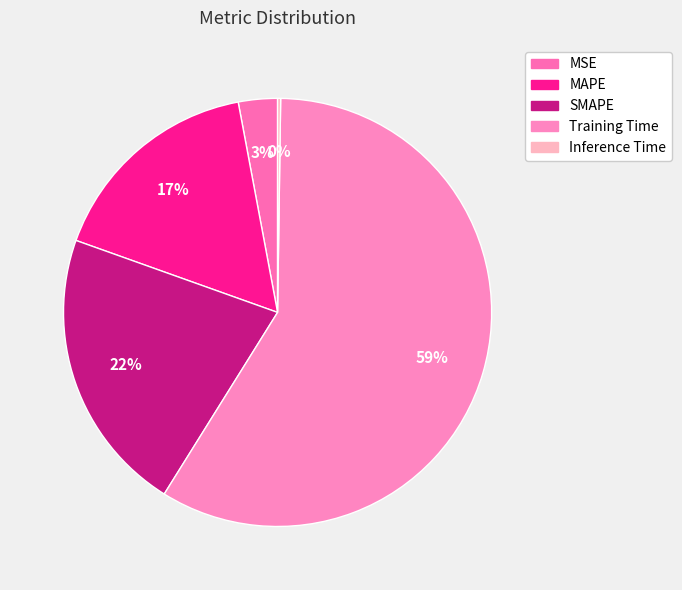

What percentage is the Training Time slice, to the nearest percent?

59%